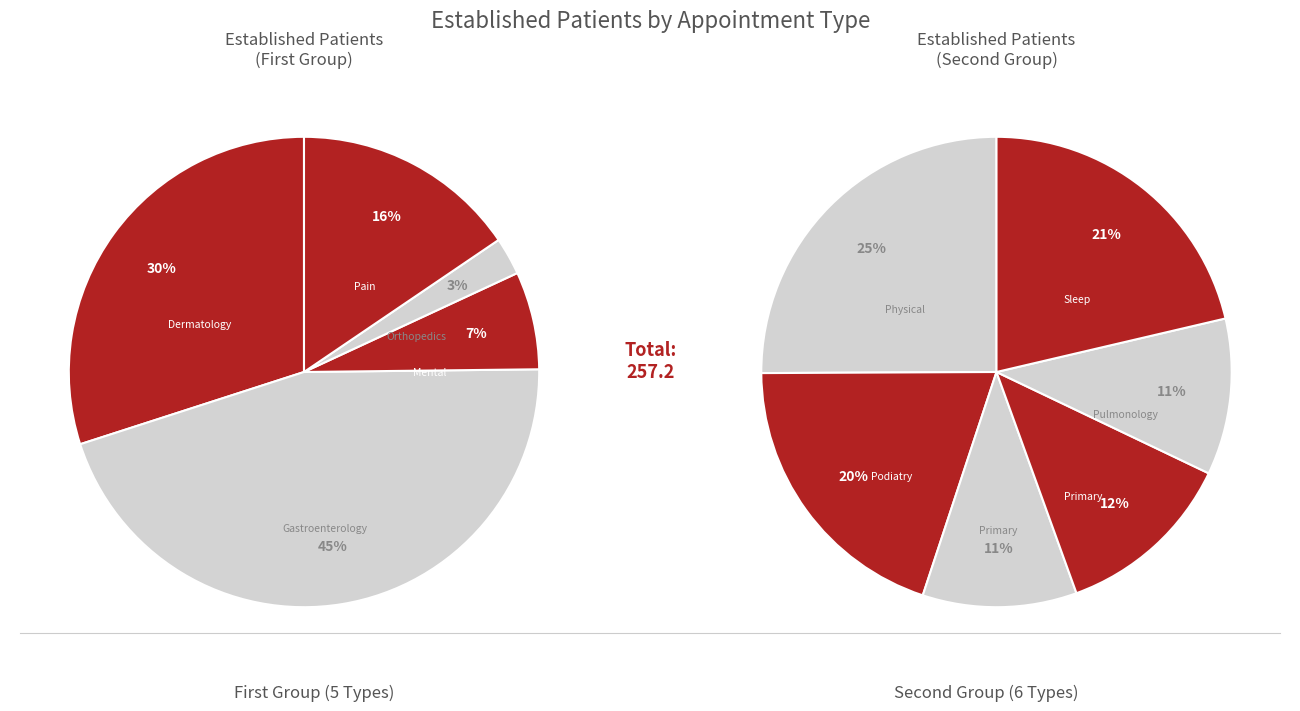

What is the change in value from DERMATOLOGY to PRIMARY CARE - MENTAL HEALTH INTEGRATED?

-48.7